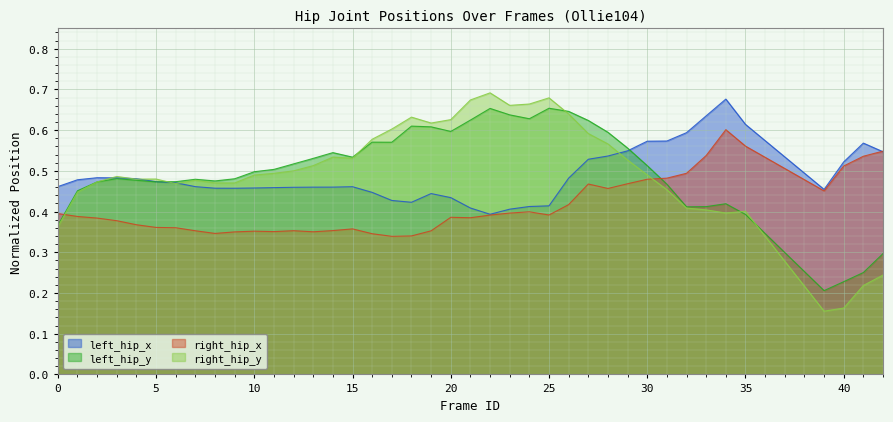

True or false: right_hip_y and right_hip_x cross at least once.

True